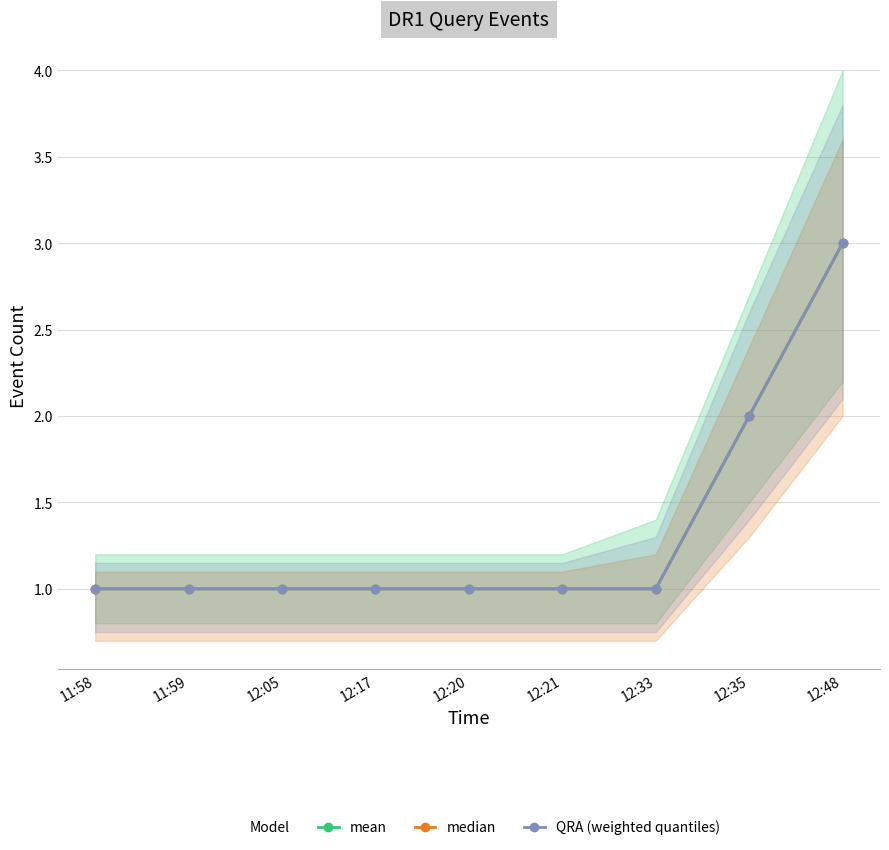

Reading left to right, transcribe all the data shown in this chart.

mean: 1	1	1	1	1	1	1	2	3
median: 1	1	1	1	1	1	1	2	3
QRA (weighted quantiles): 1	1	1	1	1	1	1	2	3